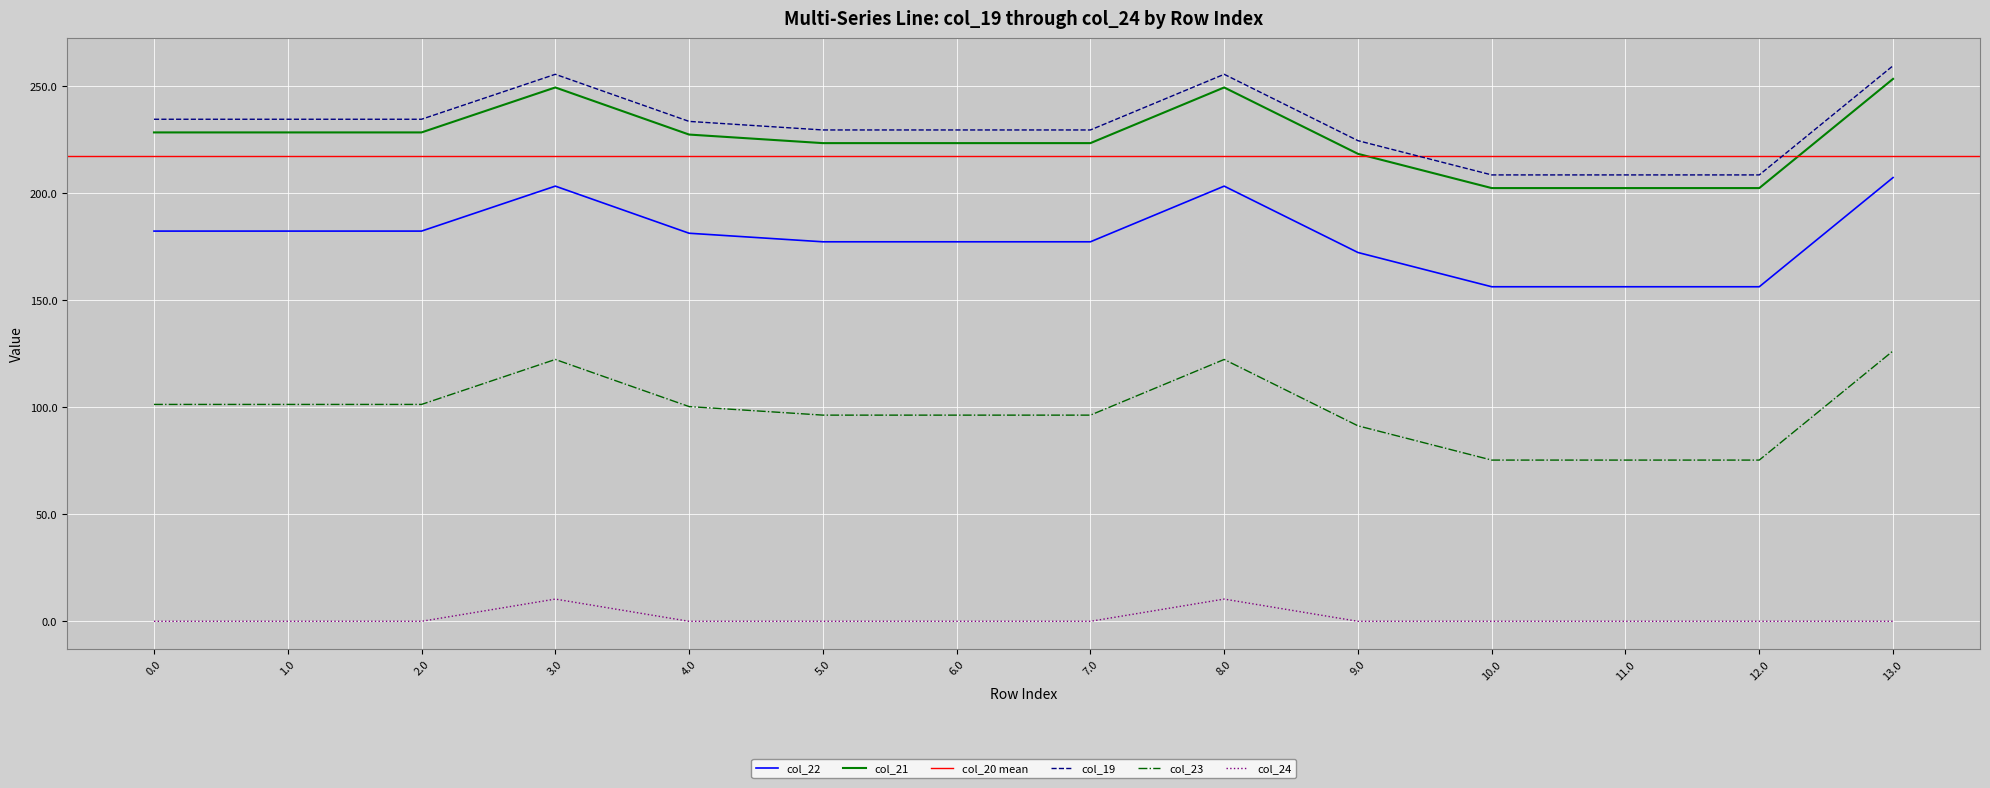

Is the value of col_21 at 1.0 greater than the value of col_22 at 6.0?

Yes